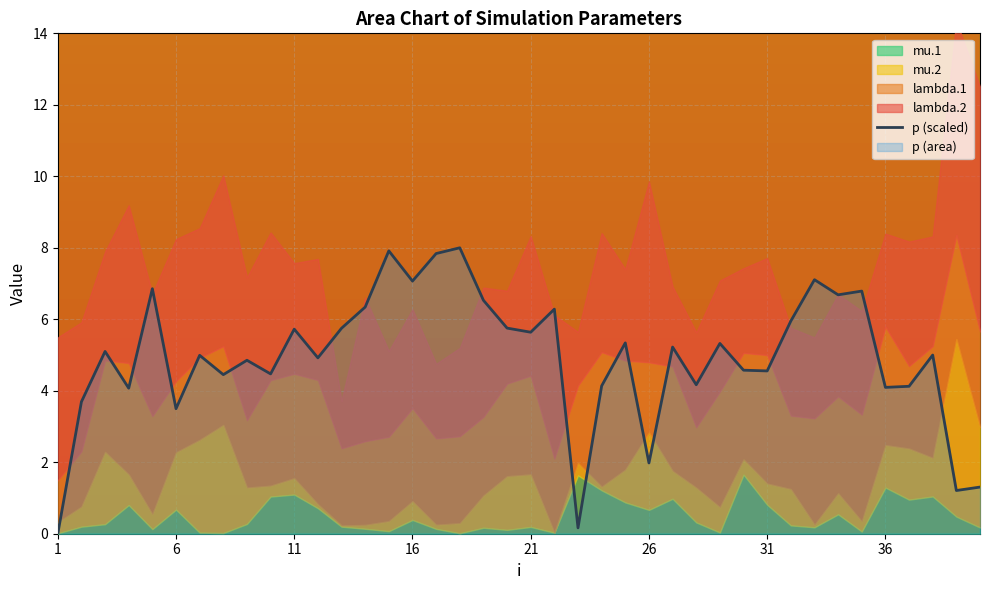

What is the value of the 34th point from the left?

6.7